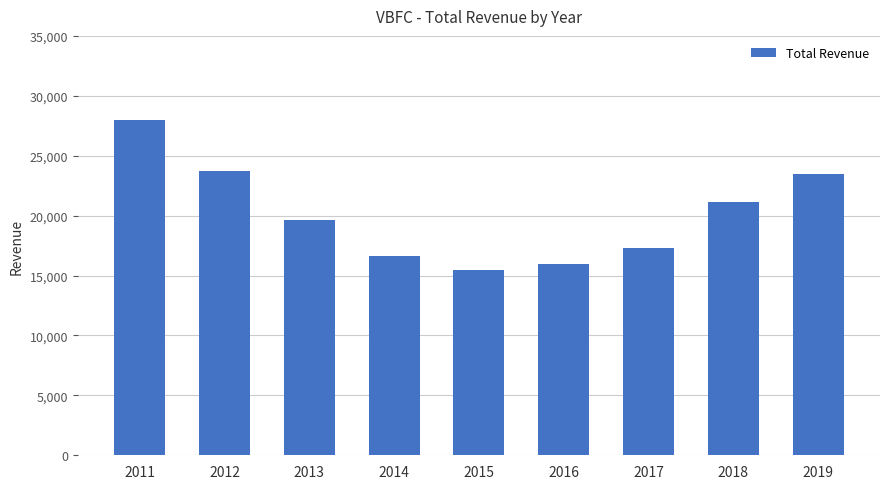

What is the value of the 9th bar from the left?

23500